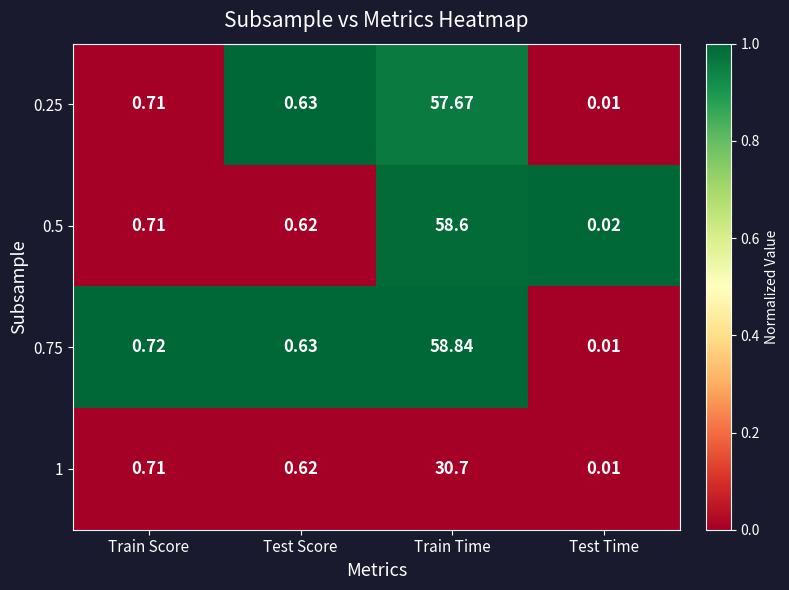

Is the value of 1 at Test Score greater than the value of 0.75 at Train Score?

No